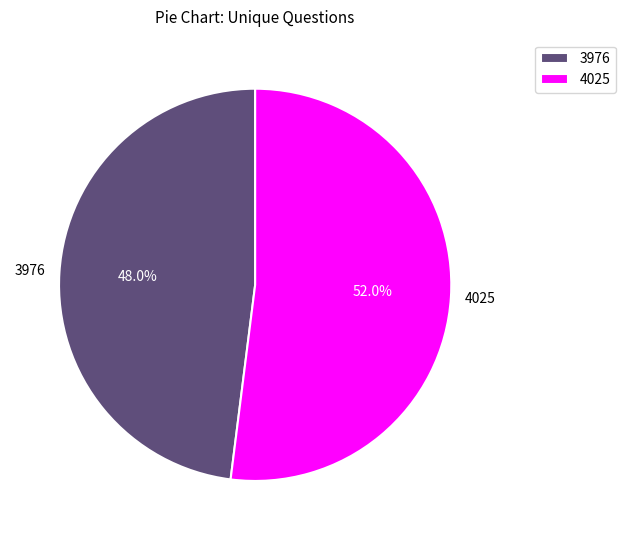

True or false: 3976 accounts for 48% of the total.

True